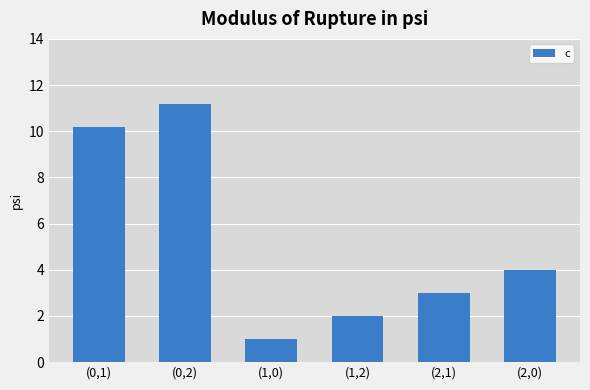

Count the number of categories in the chart.

6